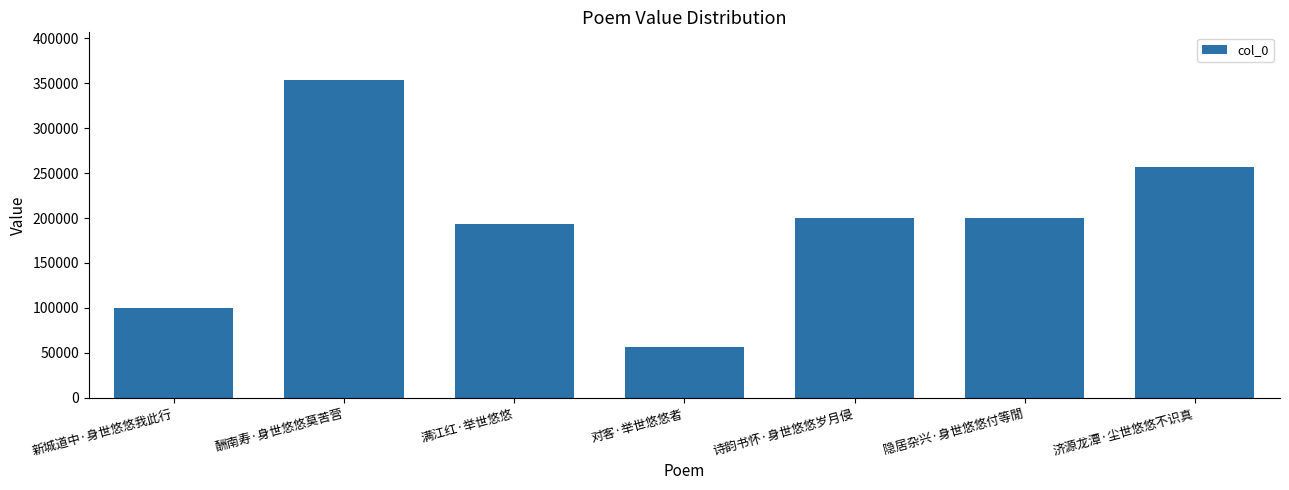

At which label is the value closest to 205070?

诗韵书怀·身世悠悠岁月侵